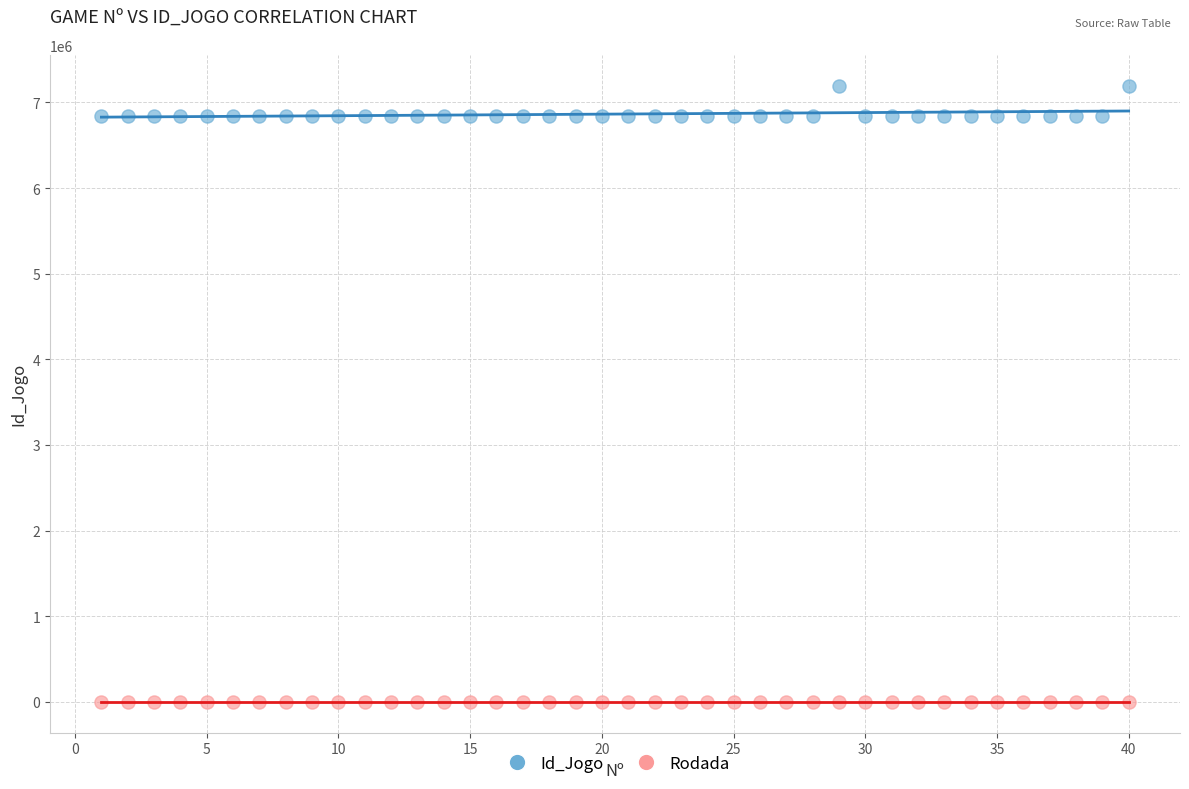

Across all data points, what is the range of Y values (max minus min)?

7195350